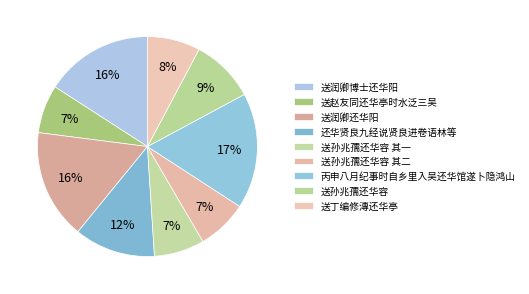

To the nearest percent, what is the combined percentage of 送孙兆孺还华容 其一 and 还华贤良九经说贤良进卷语林等?

19%